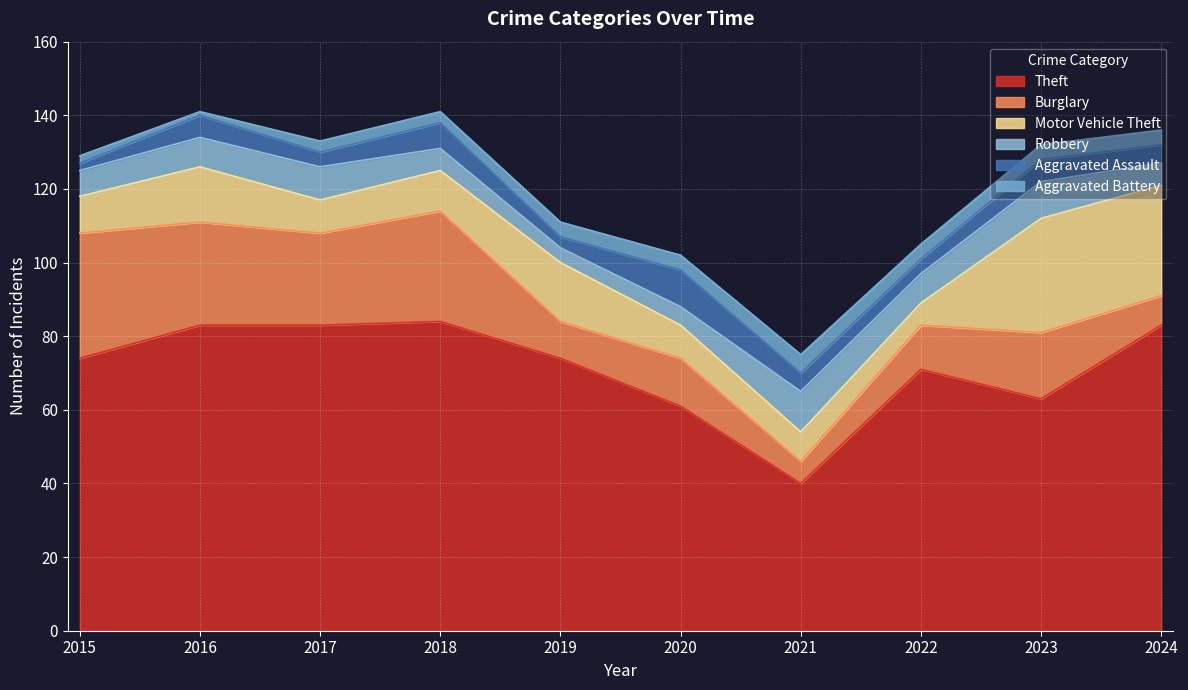

At 2021, list the series in order from smallest to largest.

Aggravated Assault, Aggravated Battery, Burglary, Motor Vehicle Theft, Robbery, Theft